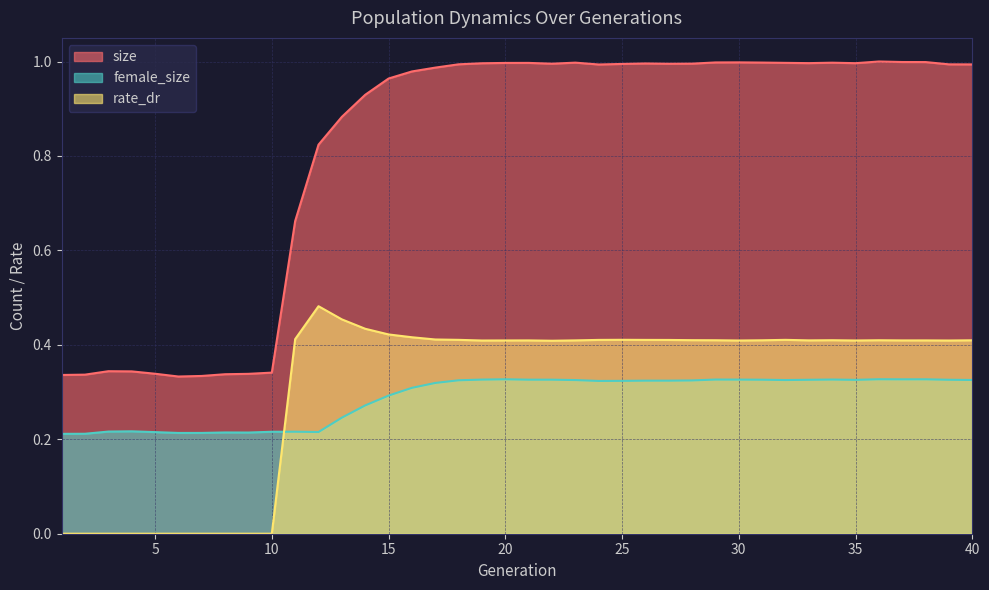

True or false: rate_dr has a value of 0.4 at 40.

True